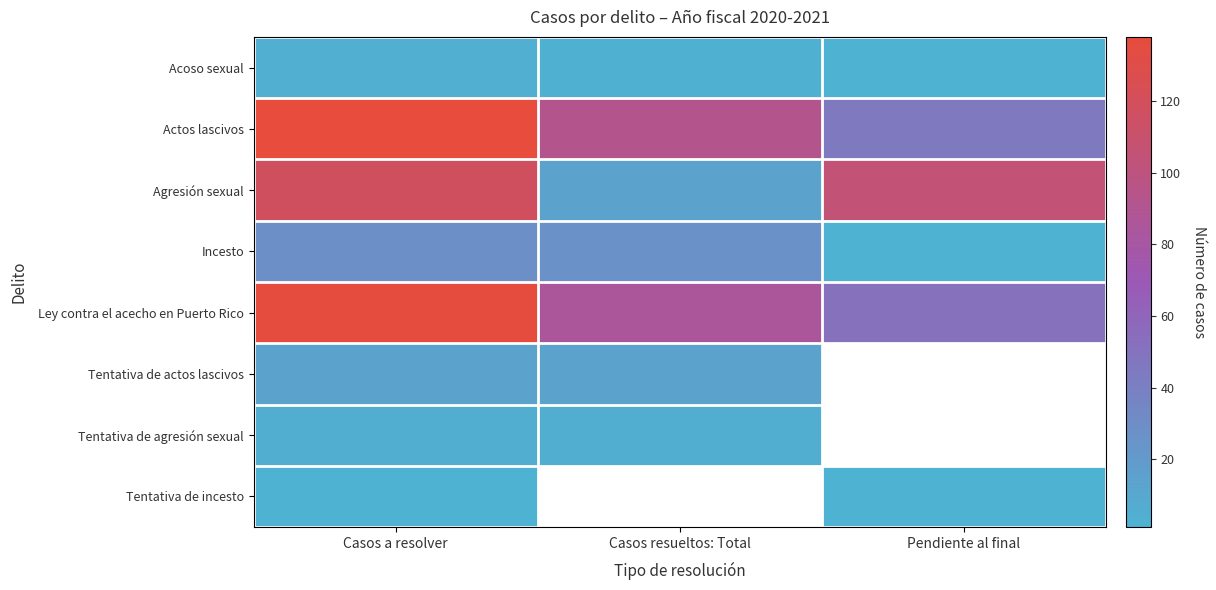

At which category is the sum across all series the highest?

Casos a resolver